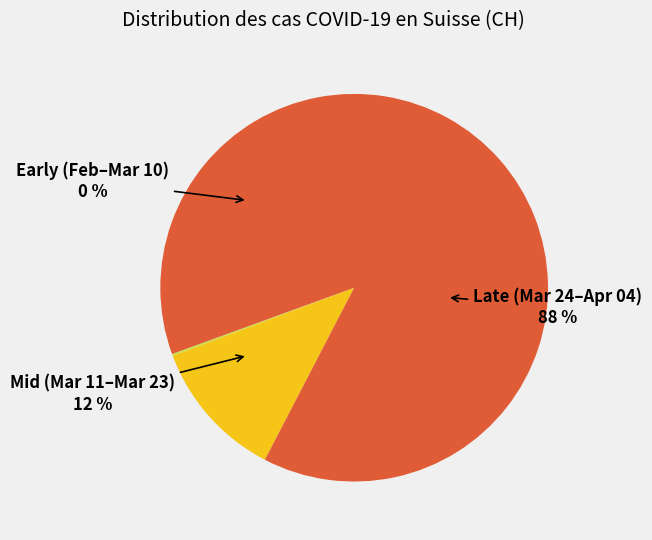

Is 2020-03-05 the majority of the pie?

No